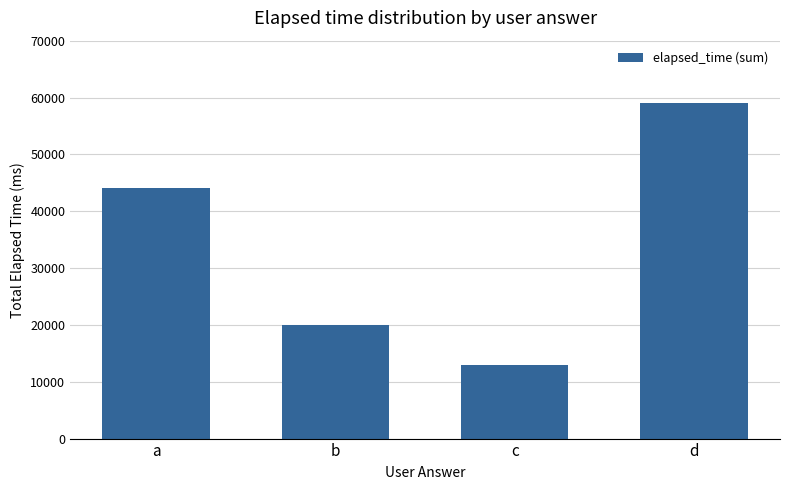

List the labels in order of value, smallest first.

c, b, a, d